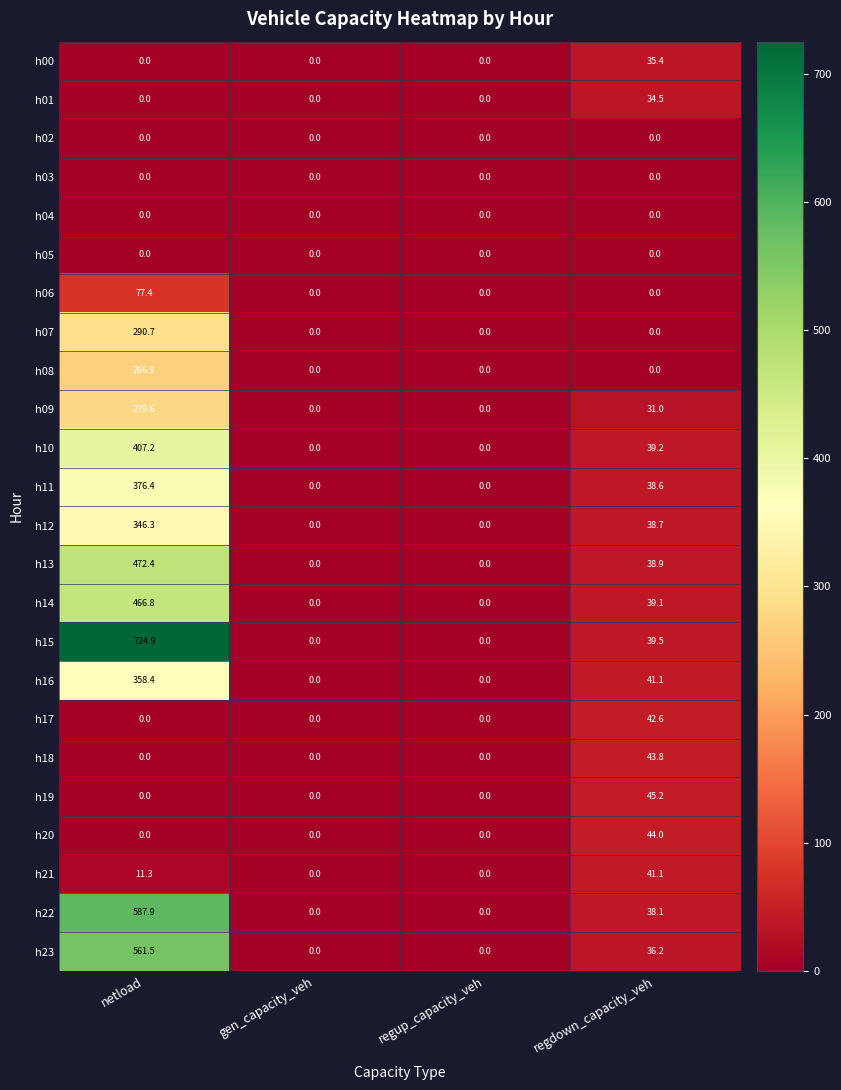

At which category is the sum across all series the highest?

netload